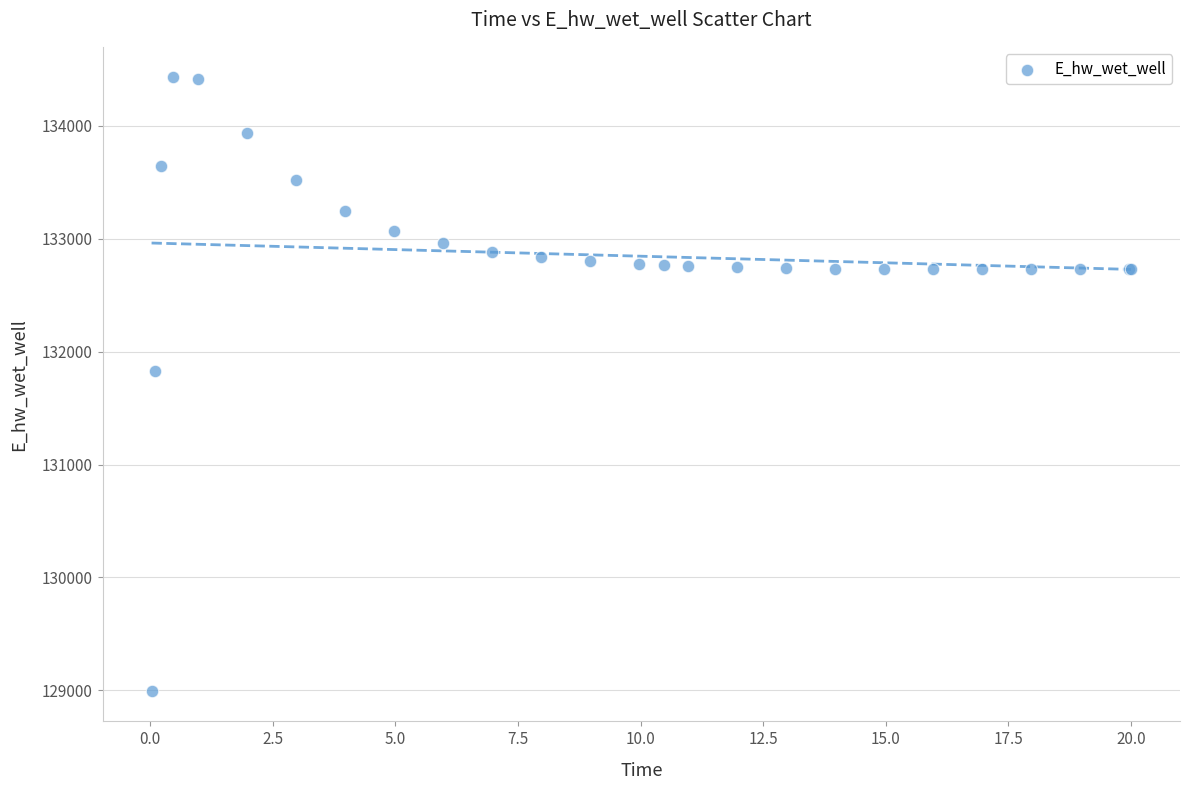

What Y value in the scatter plot is closest to 131712?

131830.1